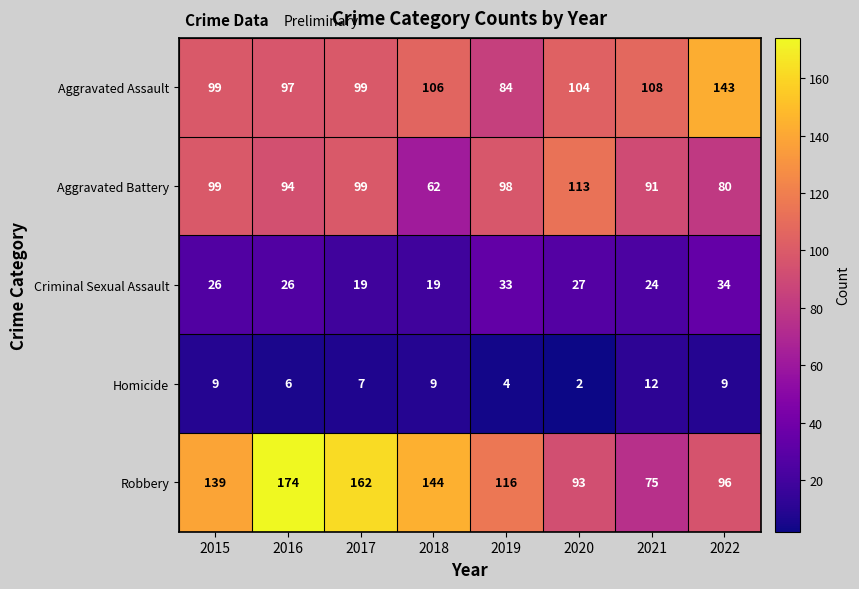

What value does the Robbery series have at 2017?

162